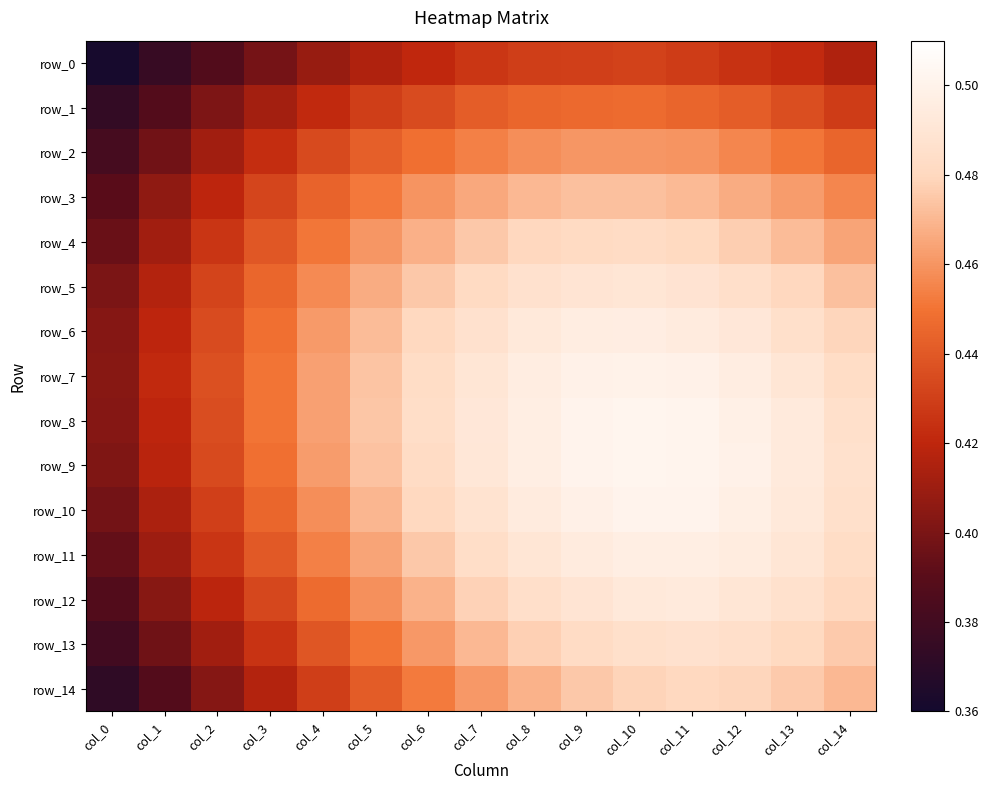

At how many categories does at least one series exceed 0?

15